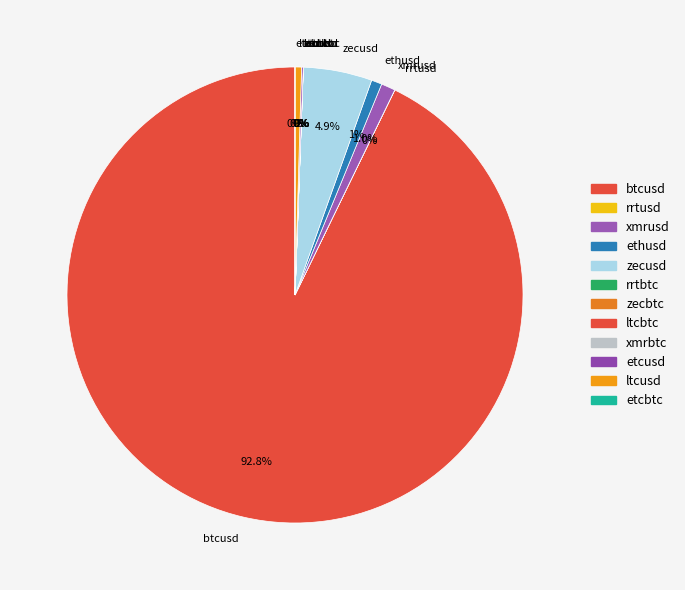

What portion of the pie excludes xmrusd?

99.0%